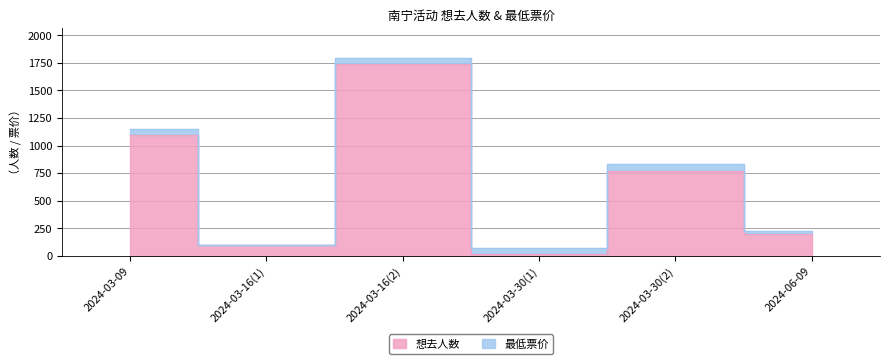

Reading left to right, what are all the values shown in this chart?

2024-03-09=1096	2024-03-16(1)=101	2024-03-16(2)=1736	2024-03-30(1)=12	2024-03-30(2)=769	2024-06-09=194